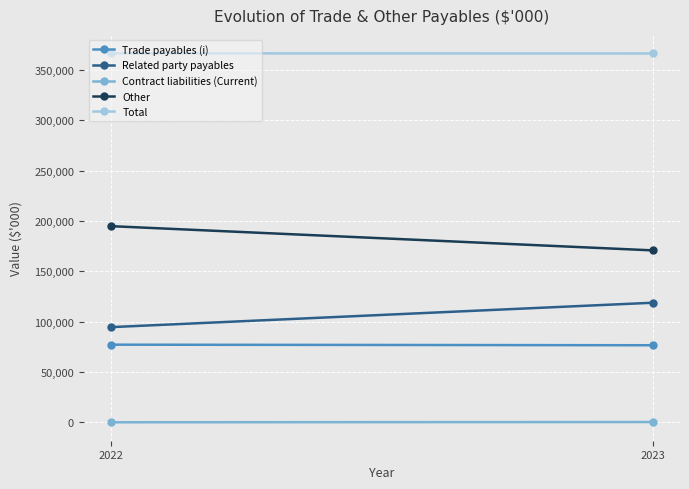

What is the difference between the maximum and minimum values in the Total series?

145